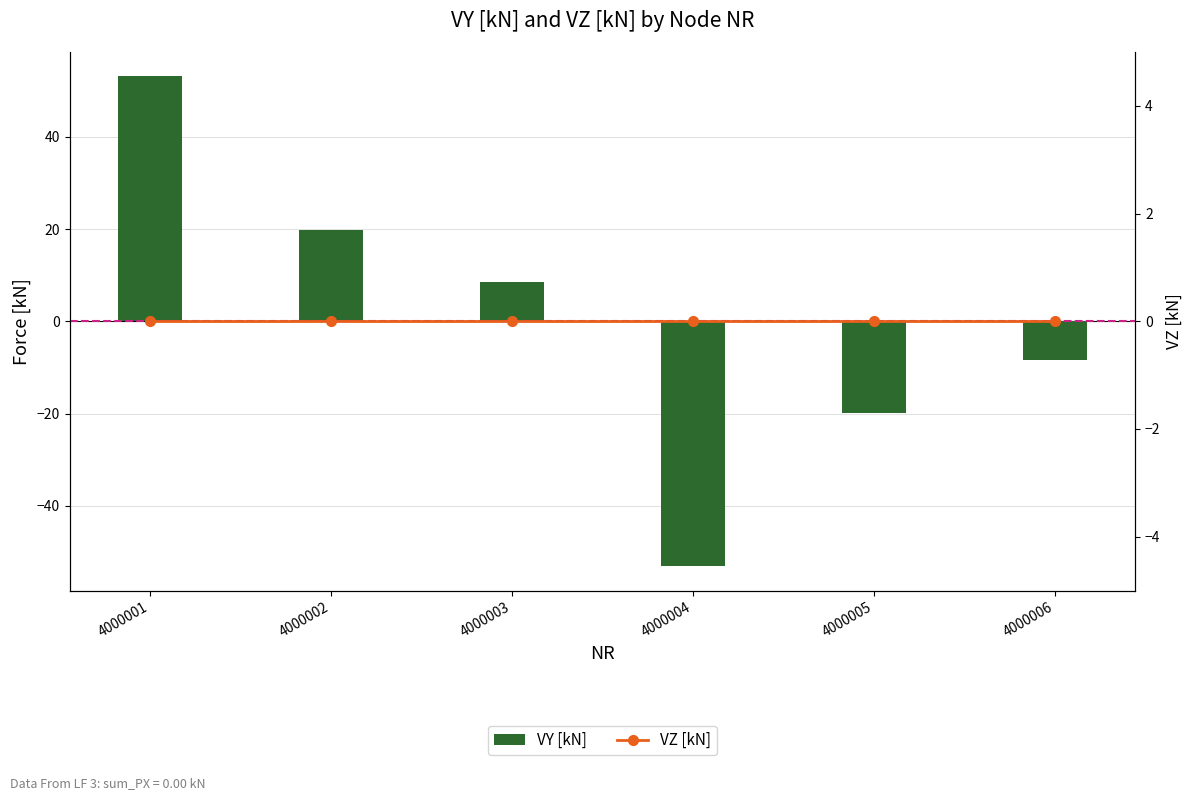

Which has a higher value, 4000002 or 4000003?

4000002